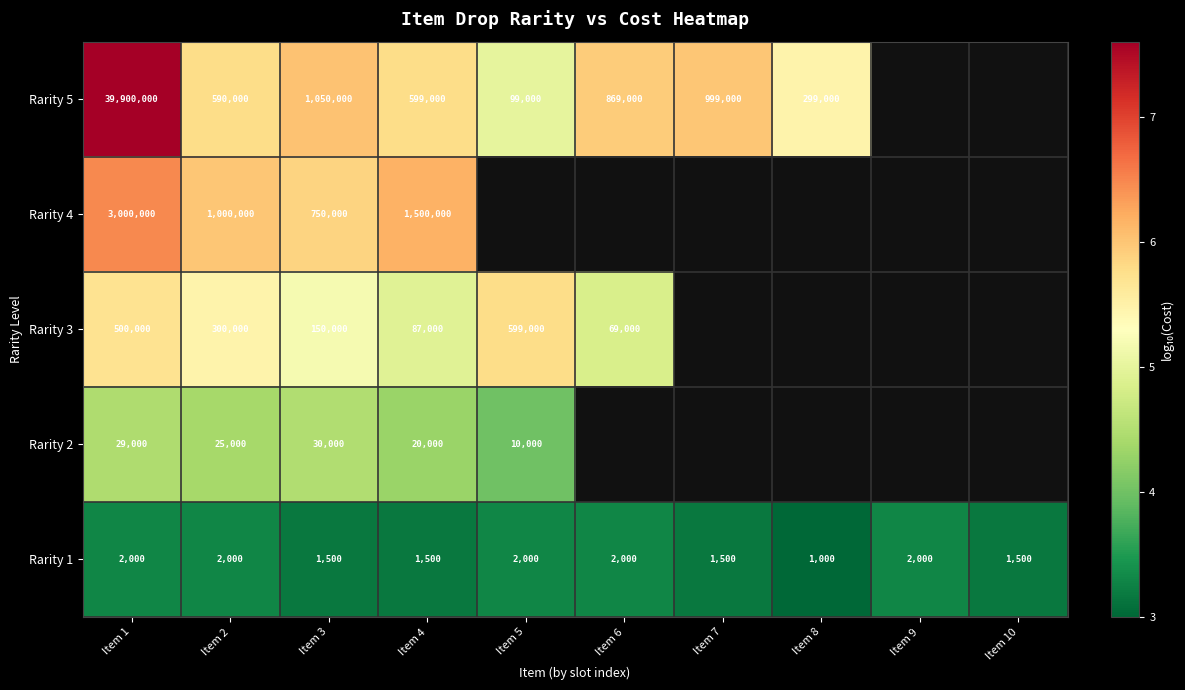

Is the value of Rarity 5 at Item 8 greater than the value of Rarity 1 at Item 6?

Yes